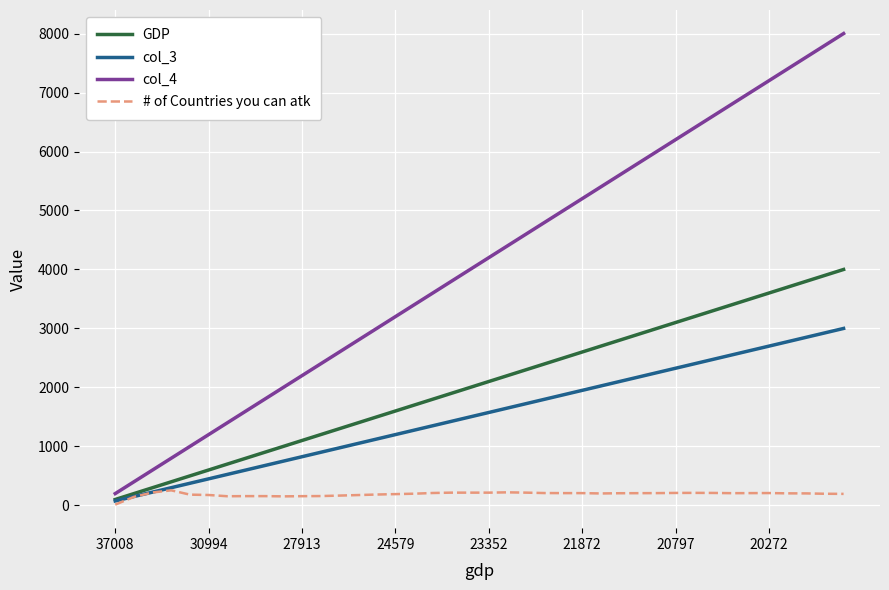

True or false: col_4 and # of Countries you can atk cross at least once.

False